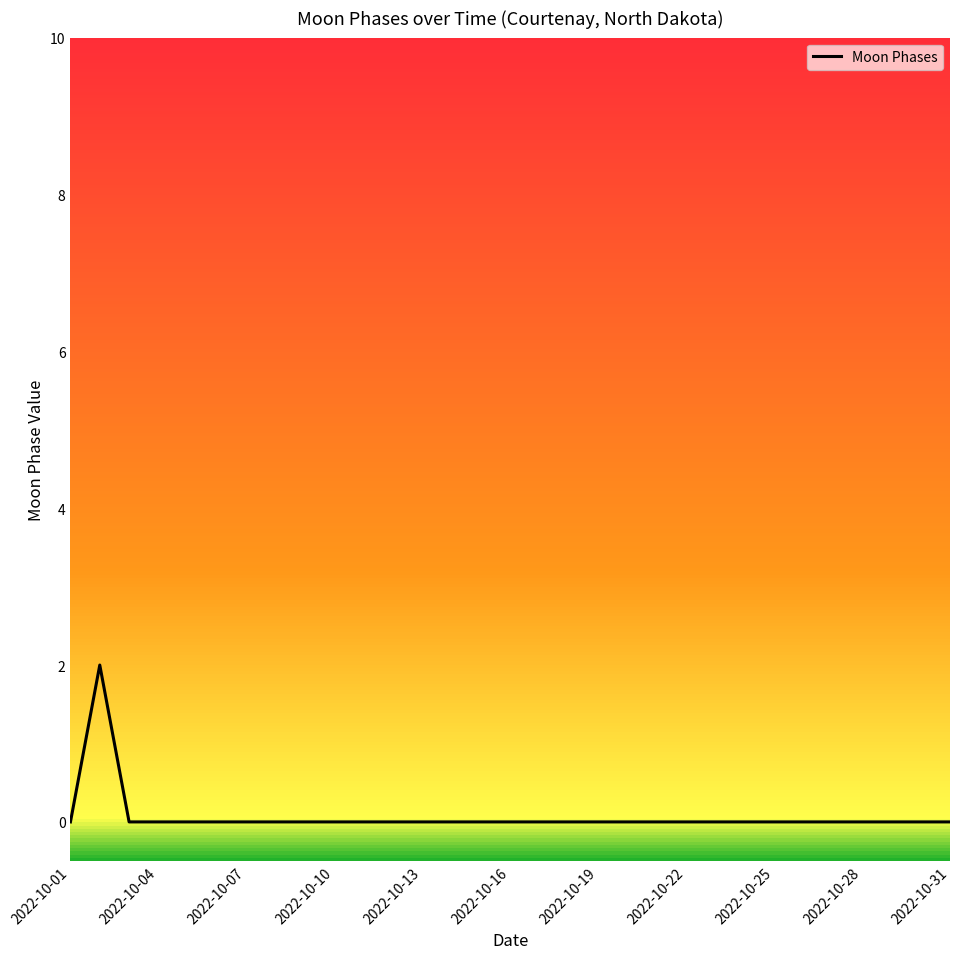

True or false: the data has more than 1 interior local peaks.

False